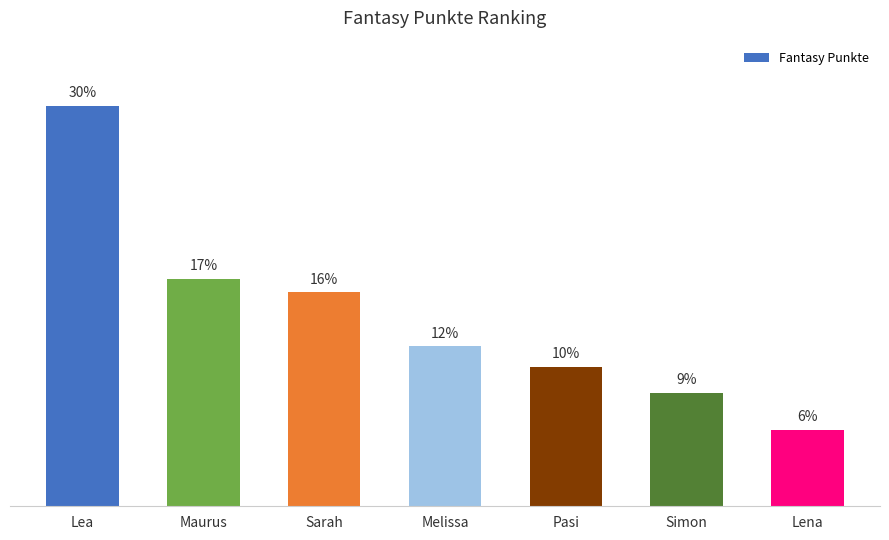

Rank the categories by value from lowest to highest.

Lena, Simon, Pasi, Melissa, Sarah, Maurus, Lea